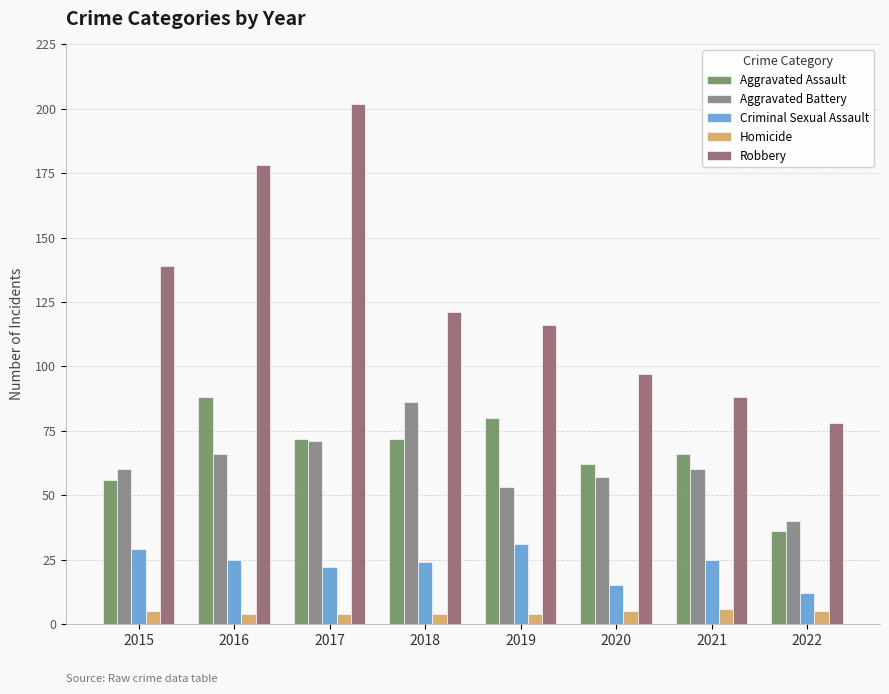

Reading right to left, list all the values displayed in this chart.

Aggravated Assault: 36	66	62	80	72	72	88	56
Aggravated Battery: 40	60	57	53	86	71	66	60
Criminal Sexual Assault: 12	25	15	31	24	22	25	29
Homicide: 5	6	5	4	4	4	4	5
Robbery: 78	88	97	116	121	202	178	139